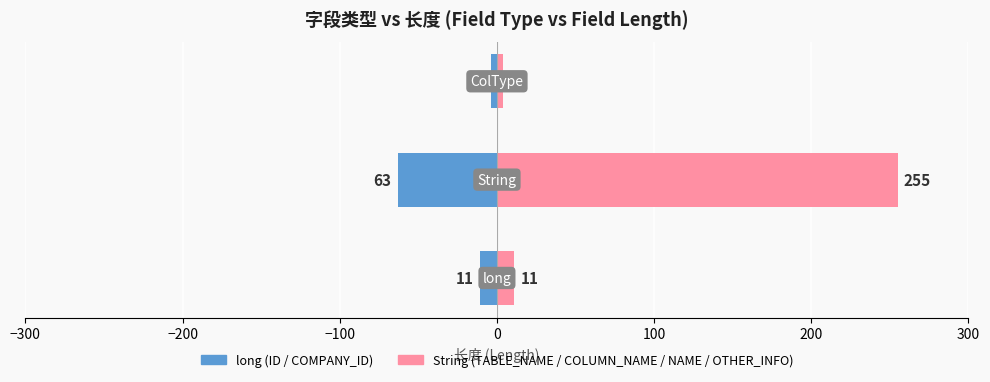

What is the average value of the TABLE_NAME / COLUMN_NAME / NAME / OTHER_INFO (String fields) series?

90